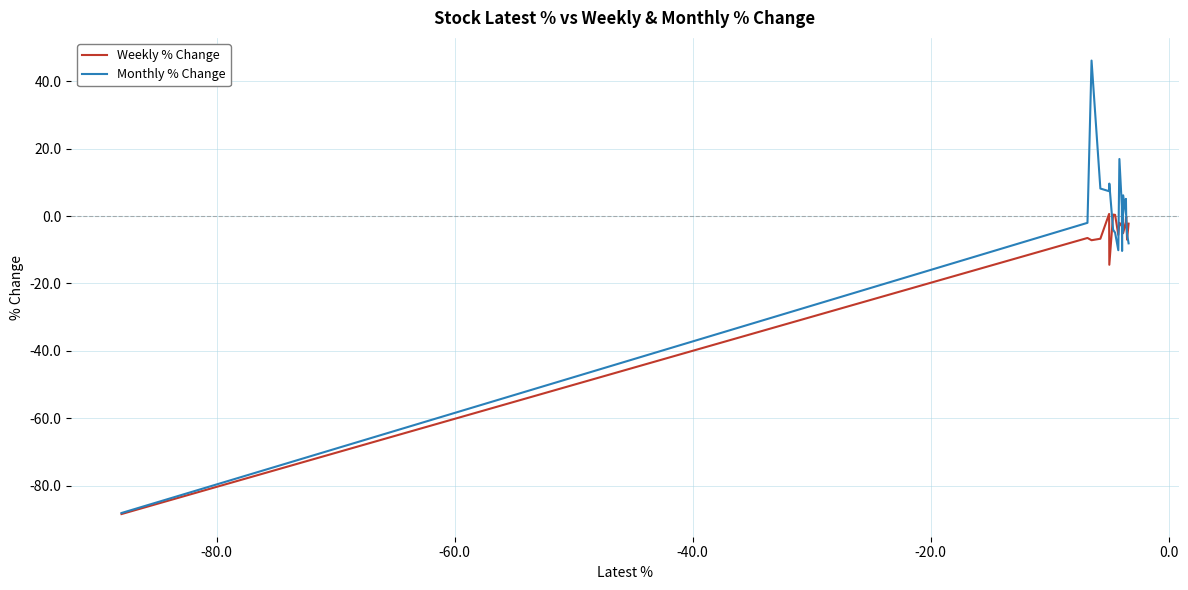

Rank the series by their average value, from lowest to highest.

Weekly % Change, Monthly % Change